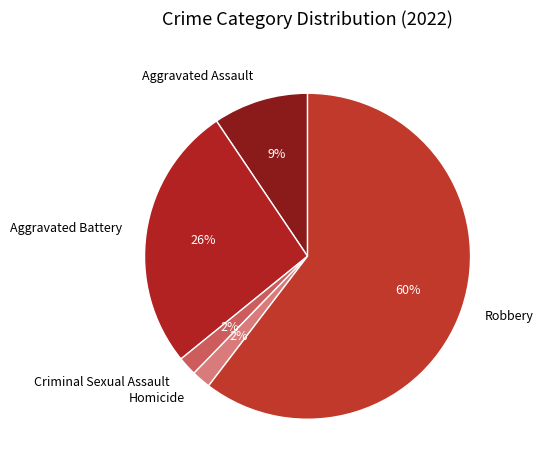

To the nearest percent, what is the combined percentage of Robbery and Aggravated Battery?

87%